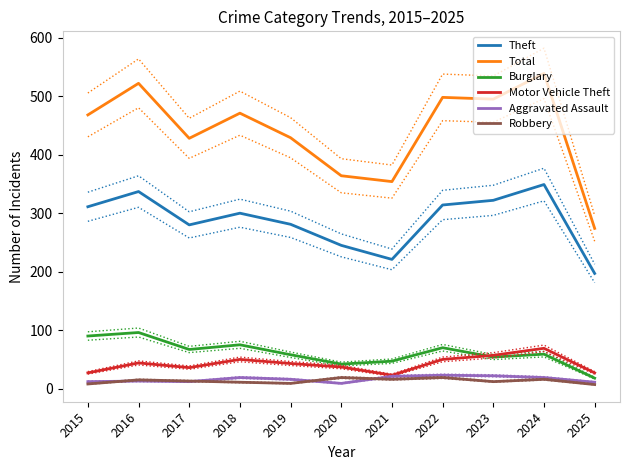

Does the chart display data point markers on the line(s)?

No